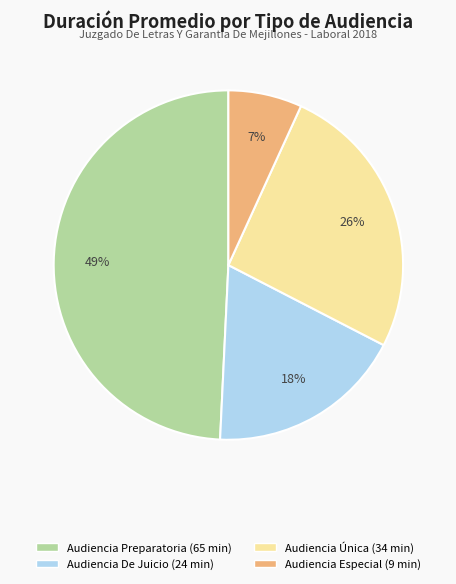

Does Audiencia Preparatoria represent more than half of the total?

No